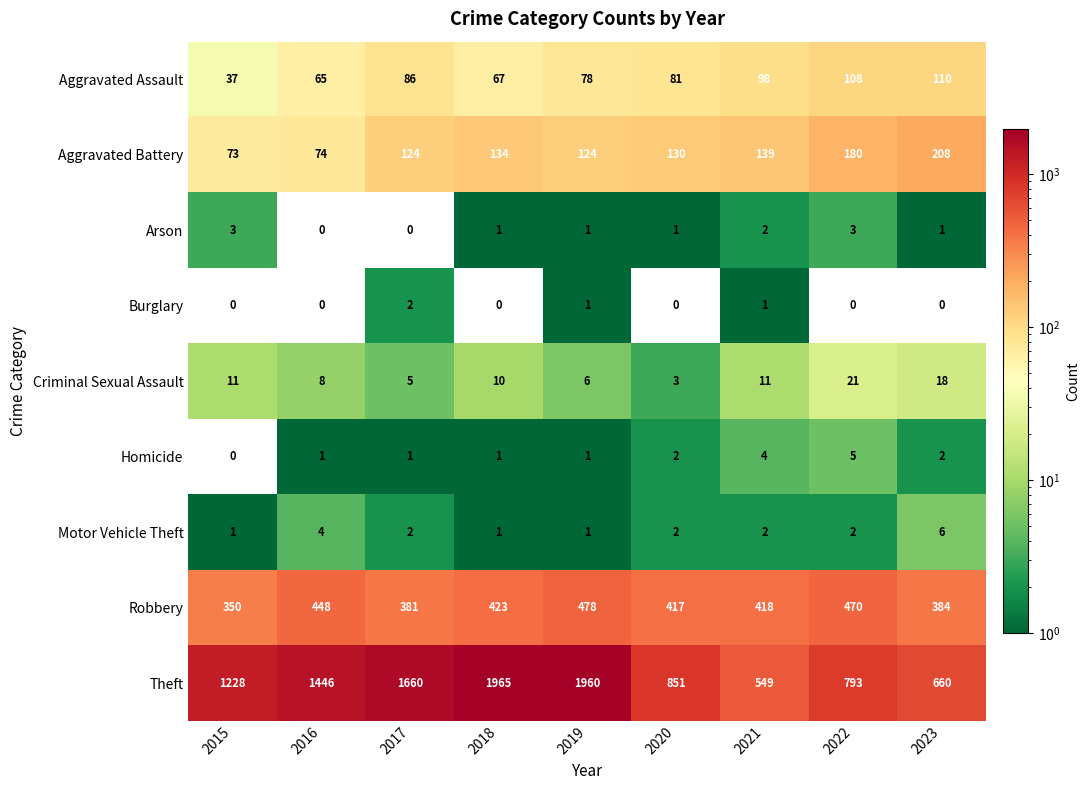

What value does the Theft series have at 2018?

1965